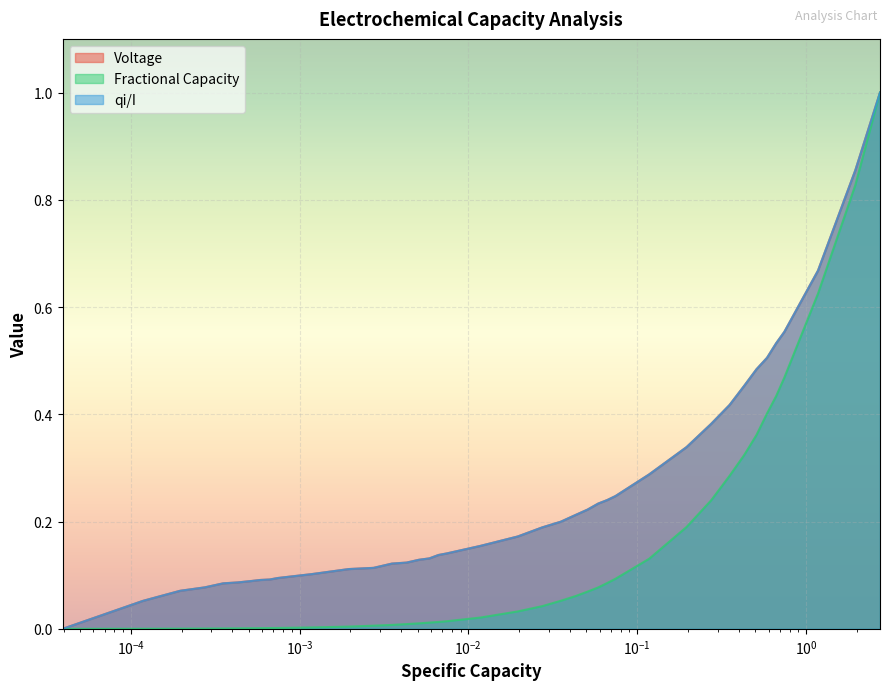

What is the greatest value displayed?

1.0